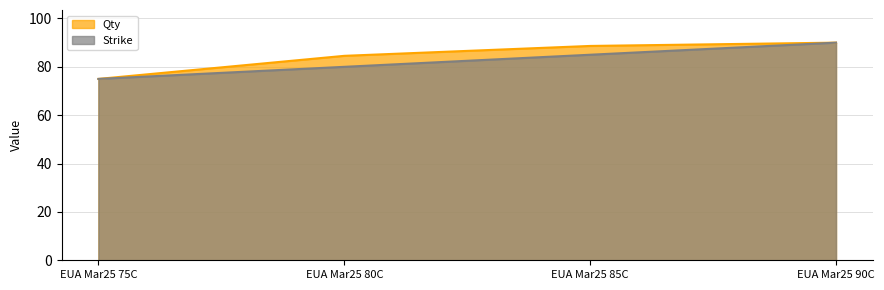

What is the greatest value displayed?

90.0